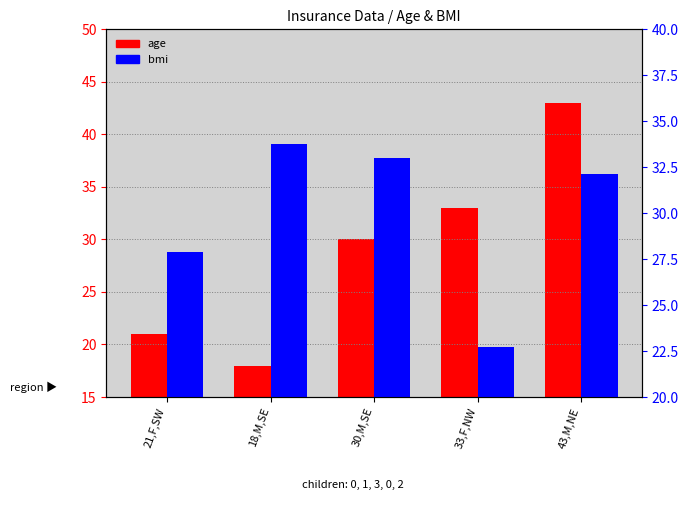

Reading right to left, extract all data points from this chart.

age: 43,M,NE=43.0	33,F,NW=33.0	30,M,SE=30.0	18,M,SE=18.0	21,F,SW=21.0
bmi: 43,M,NE=32.1	33,F,NW=22.7	30,M,SE=33.0	18,M,SE=33.8	21,F,SW=27.9